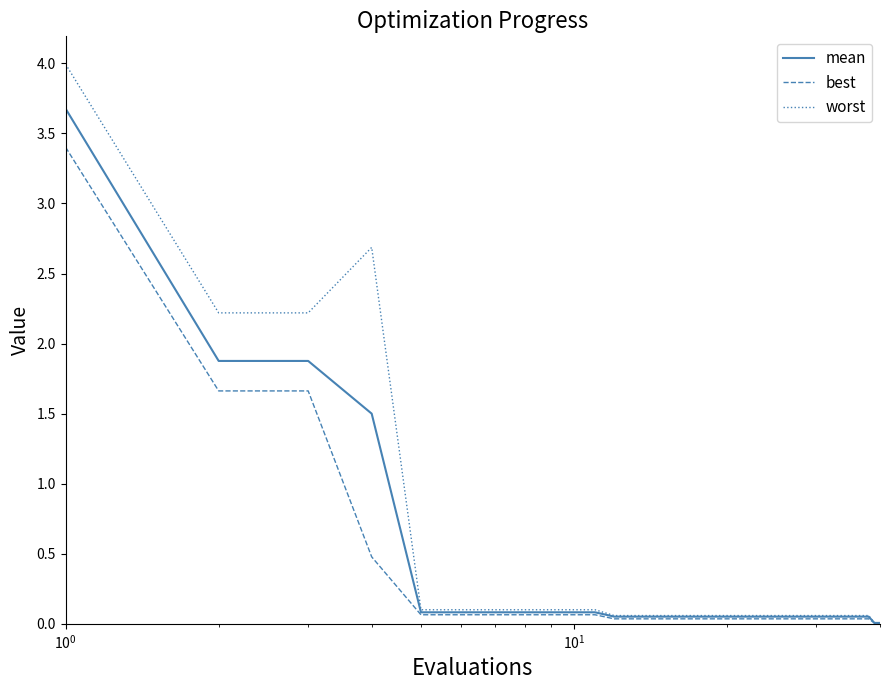

Which series has the widest spread of values?

worst